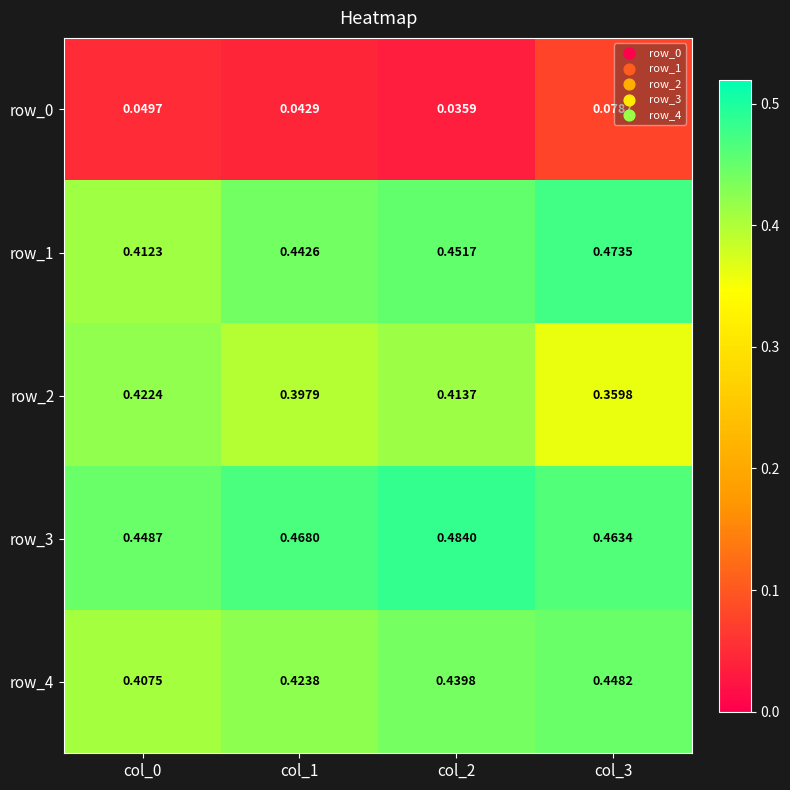

Which series changed the most between col_0 and col_1?

row_1